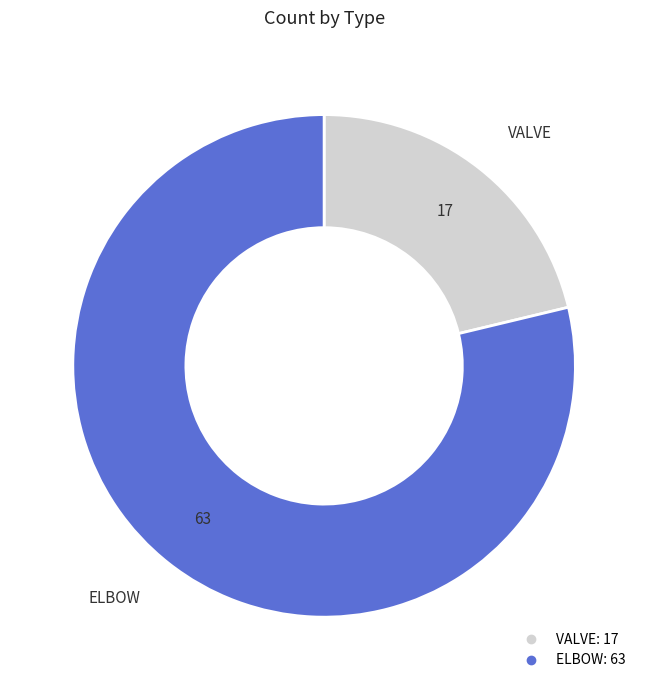

Approximately how many times larger is the value at ELBOW compared to VALVE?

3.7